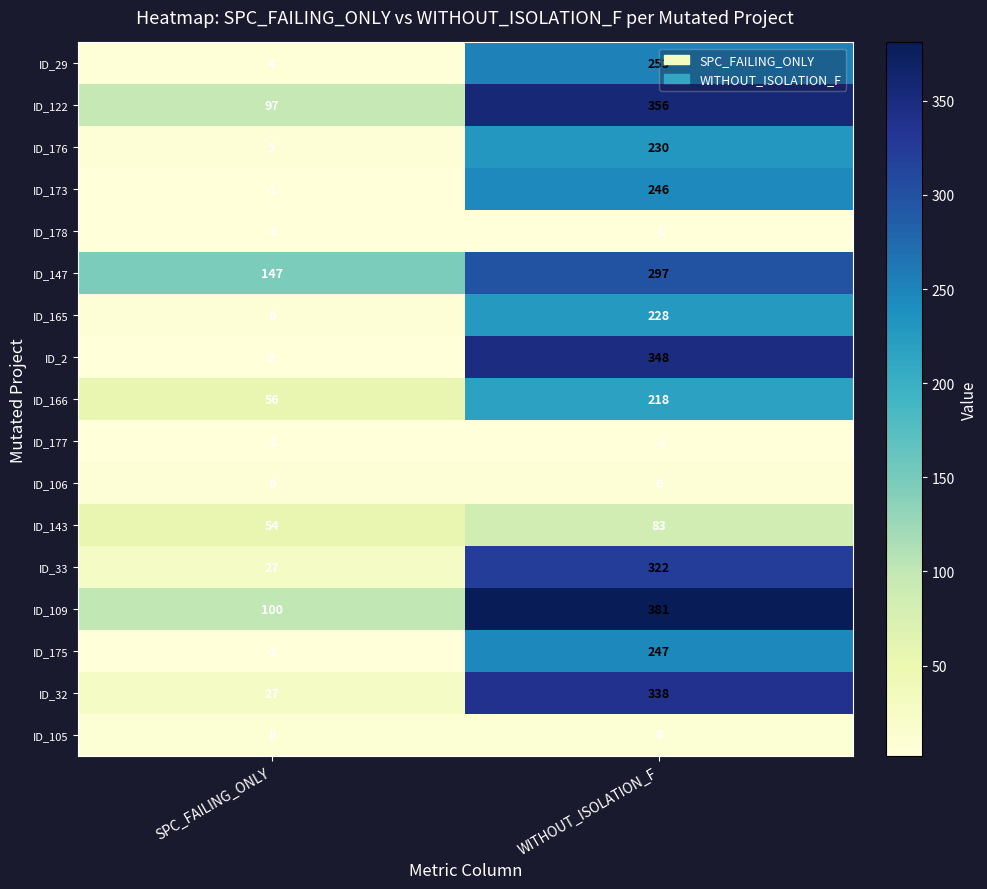

What is the sum of the ID_176 values at WITHOUT_ISOLATION_F and SPC_FAILING_ONLY?

235